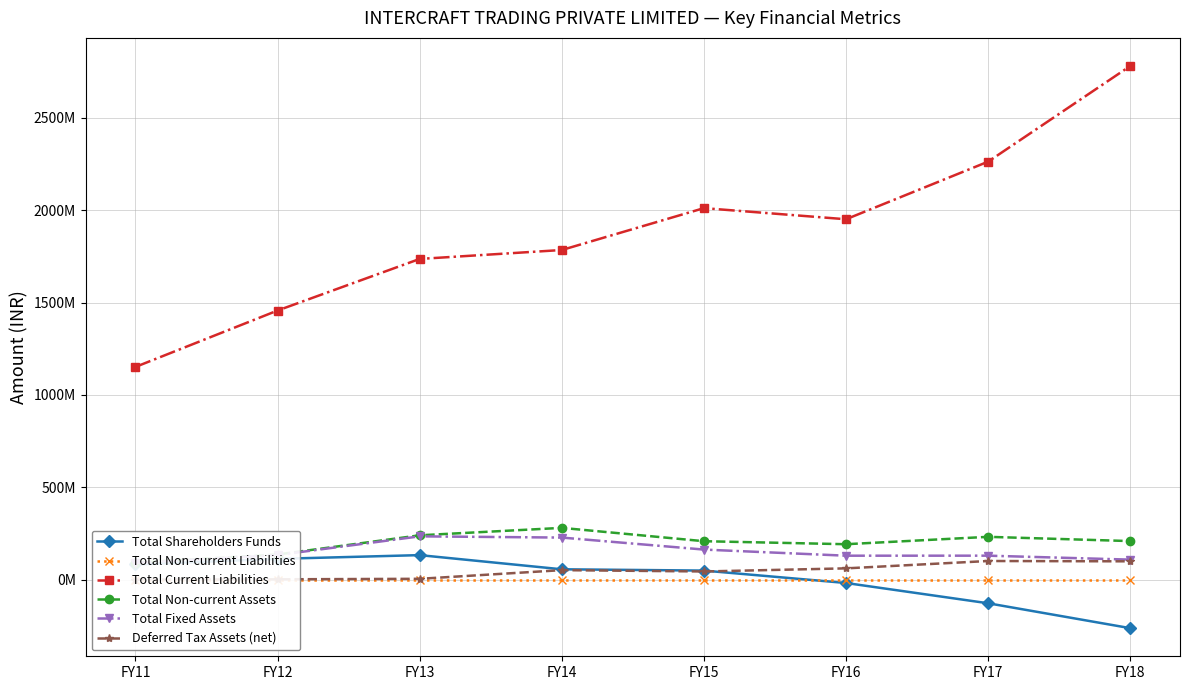

Is it true that Total Fixed Assets equals 267156181 at FY15?

False